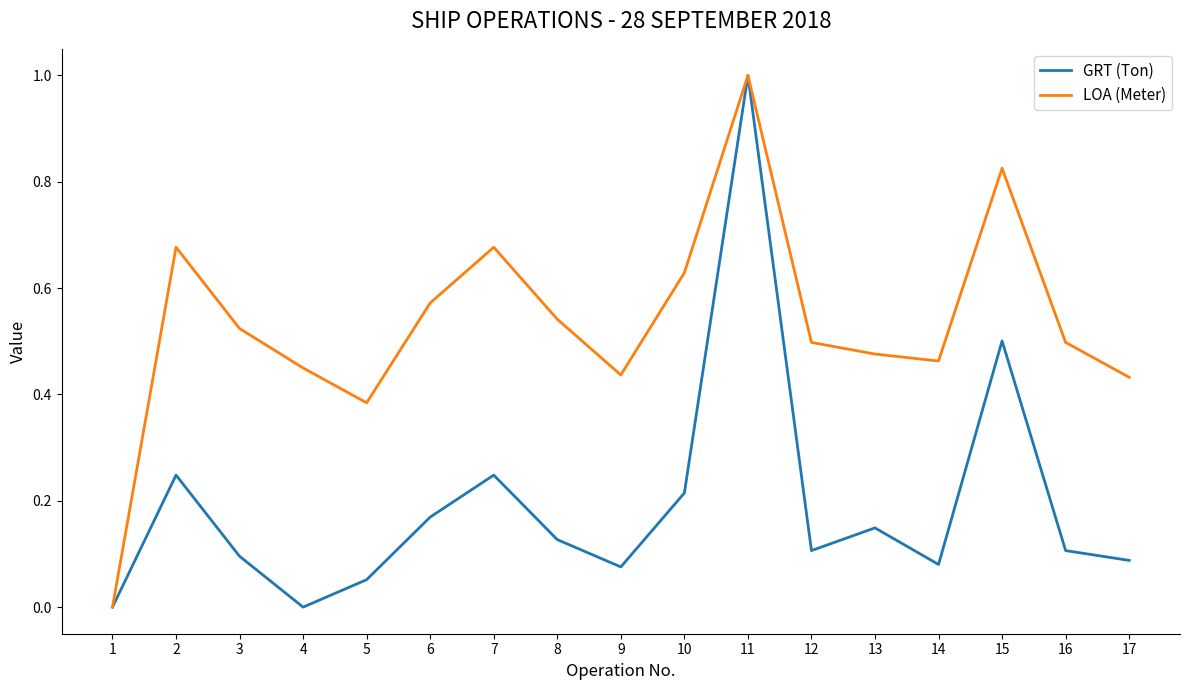

How many interior local peaks does the LOA (Meter) series have?

4